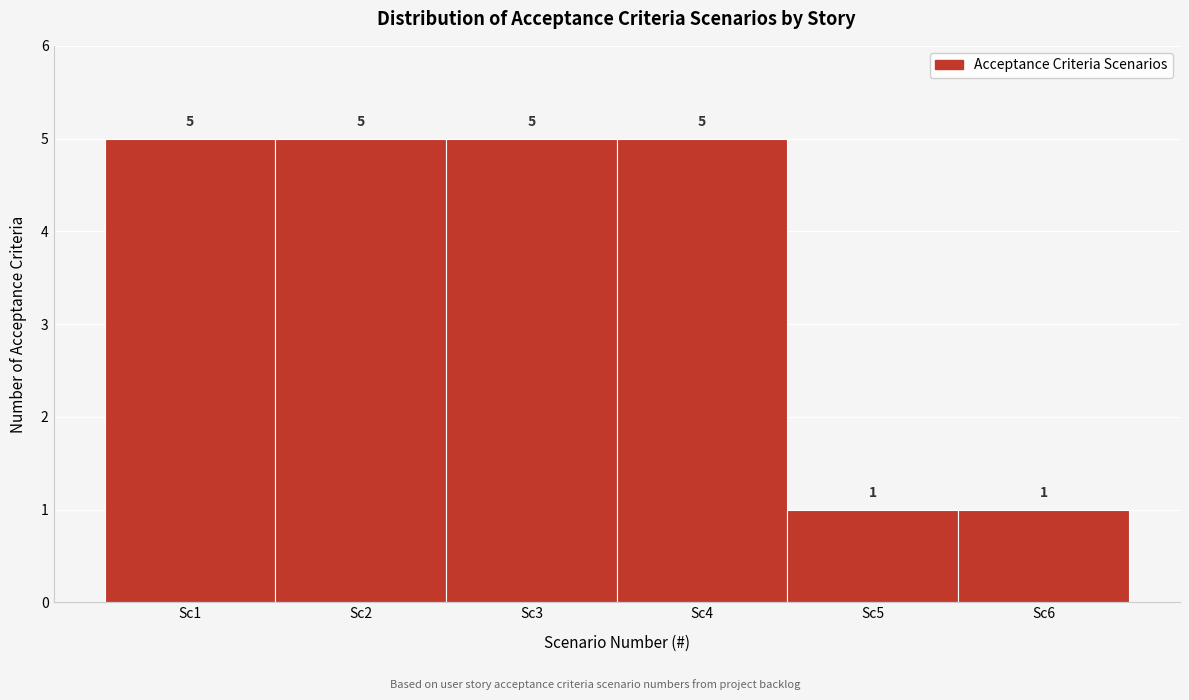

What is the height of the bar covering 0.5 to 1.5 on the x-axis?

5